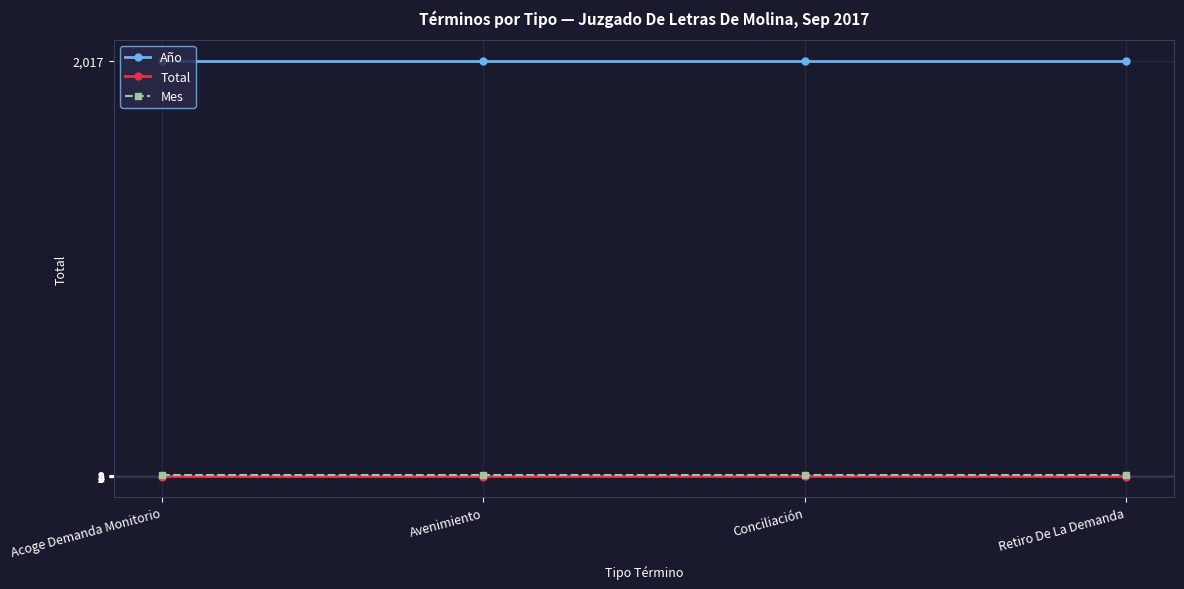

The Año series shows 2017 at Acoge Demanda Monitorio. True or false?

True